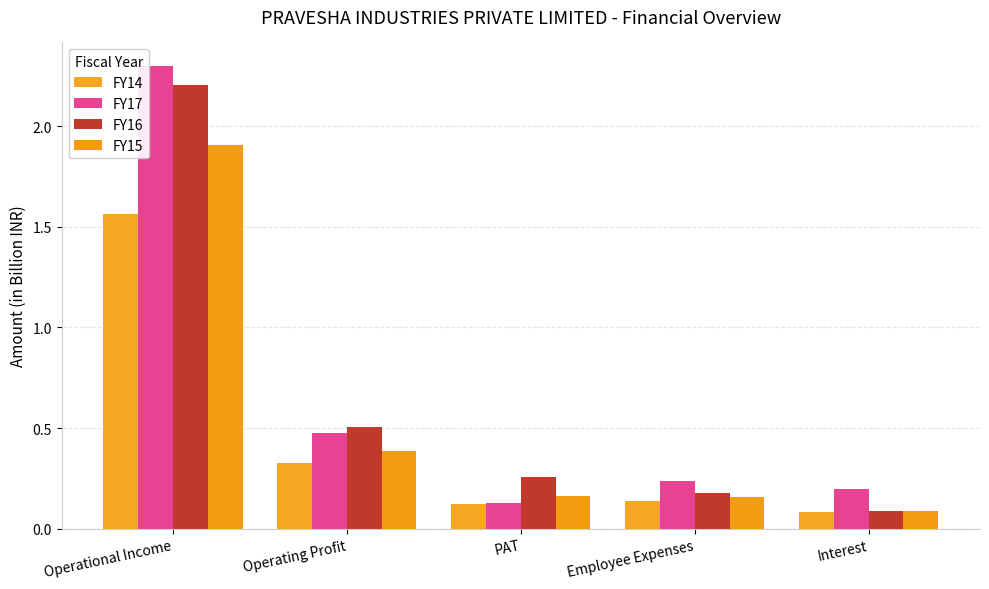

What is the difference between the second highest and minimum values in the FY14 series?

0.2